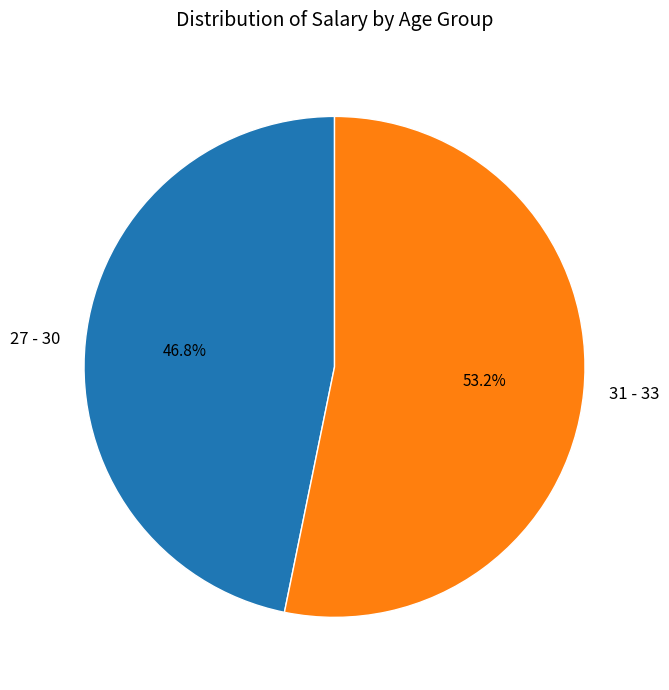

To the nearest percent, what is the difference between the 27 - 30 and 31 - 33 slice percentages?

6%